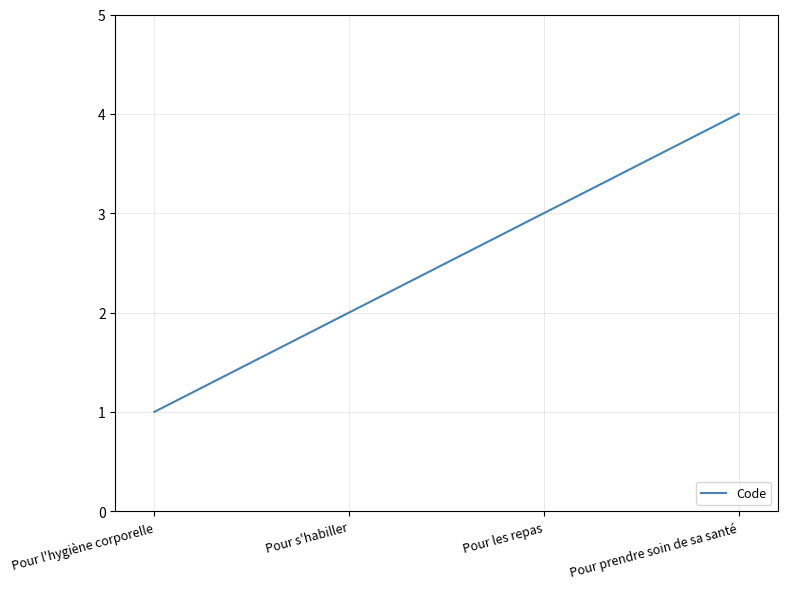

Reading right to left, list all the values displayed in this chart.

Pour prendre soin de sa santé=4	Pour les repas=3	Pour s'habiller=2	Pour l'hygiène corporelle=1